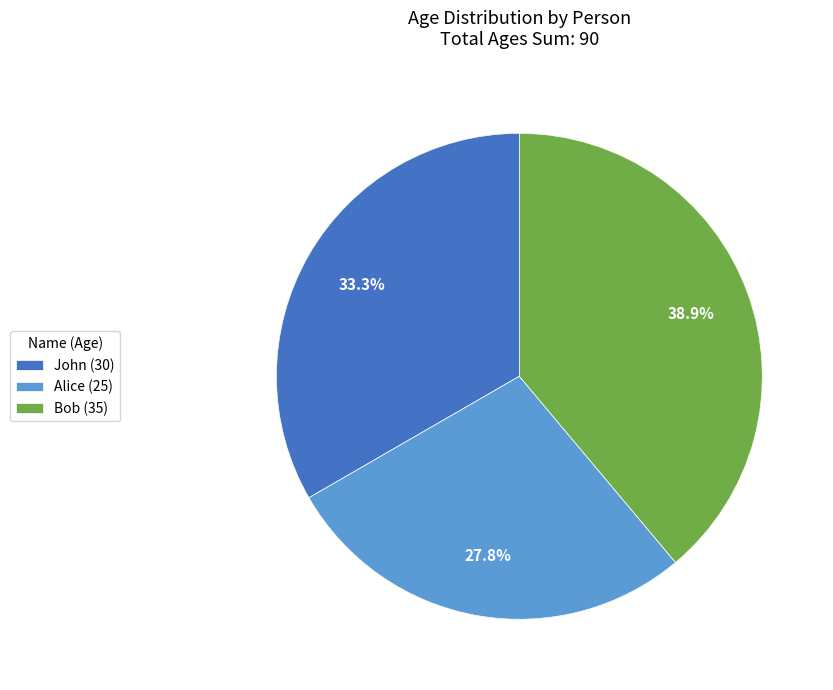

To the nearest percent, what portion does Alice represent?

28%